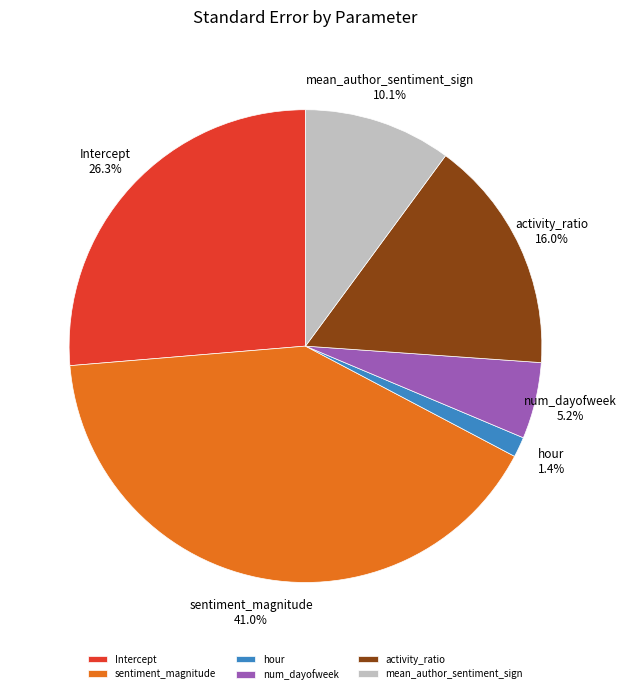

Rank the categories by value from highest to lowest.

sentiment_magnitude, Intercept, activity_ratio, mean_author_sentiment_sign, num_dayofweek, hour